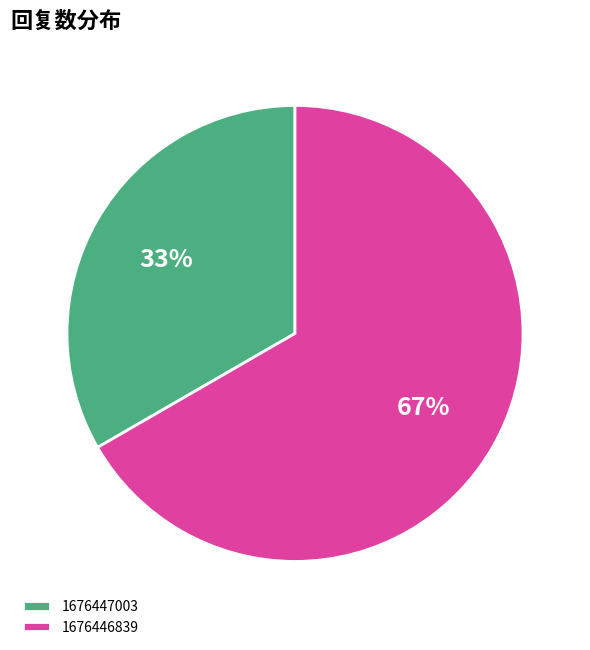

Which category accounts for the majority?

1676446839